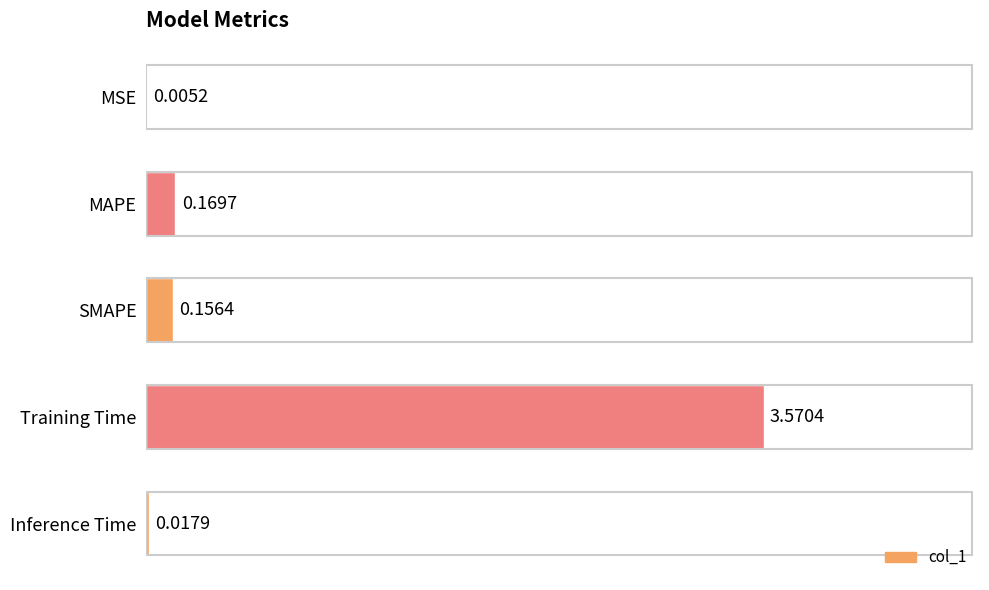

What is the sum of all values?

3.9